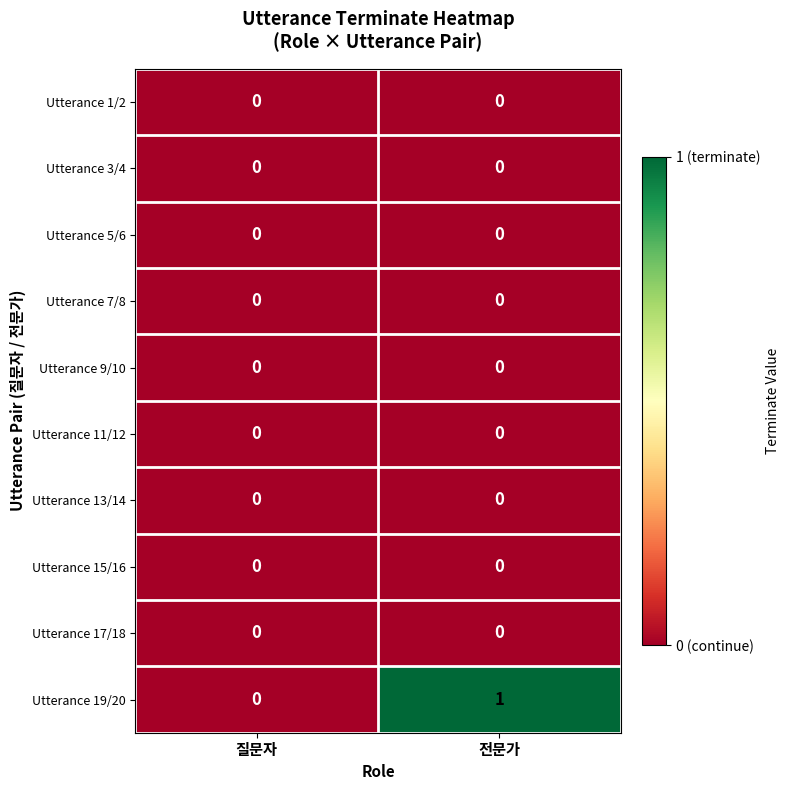

Which series has the widest spread of values?

Utterance 19/20